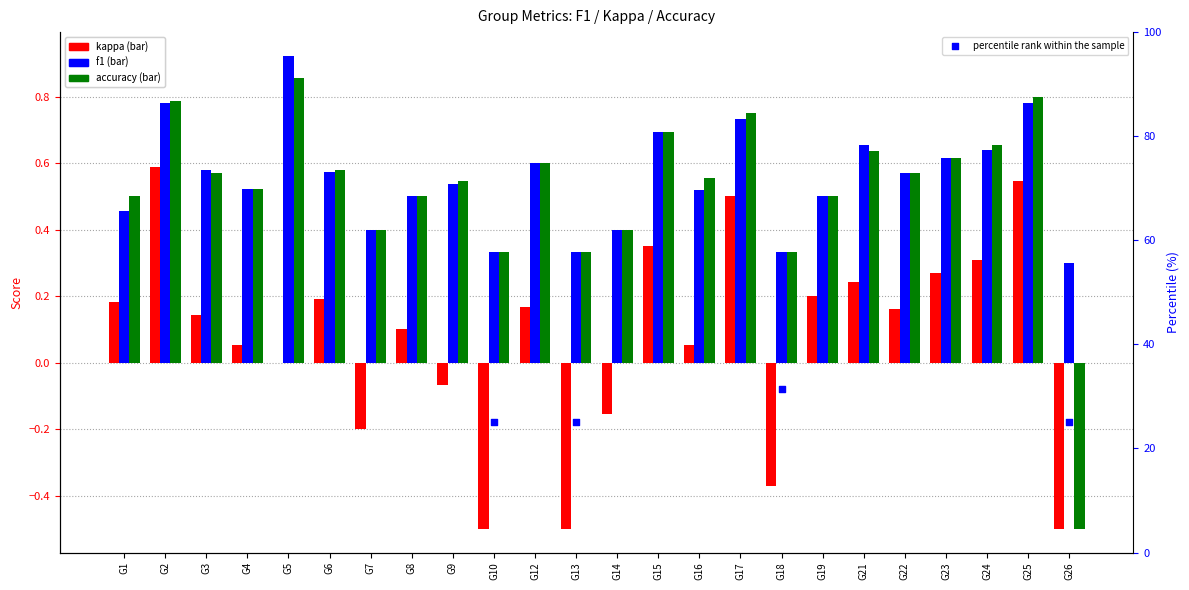

What is the total value across all series at G12?

59.7